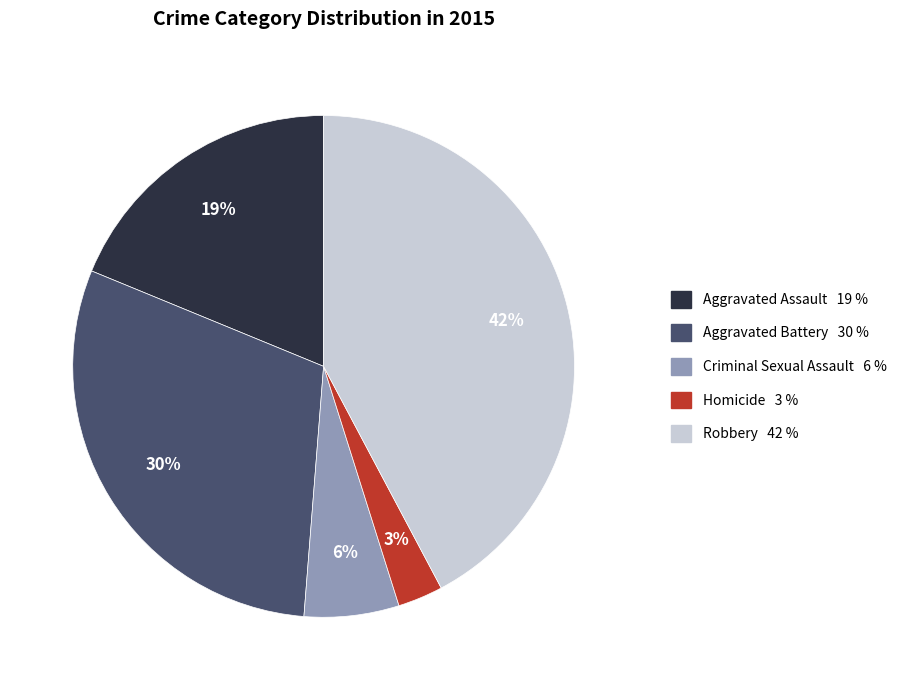

To the nearest percent, what is the difference between the largest and smallest slice percentages?

39%